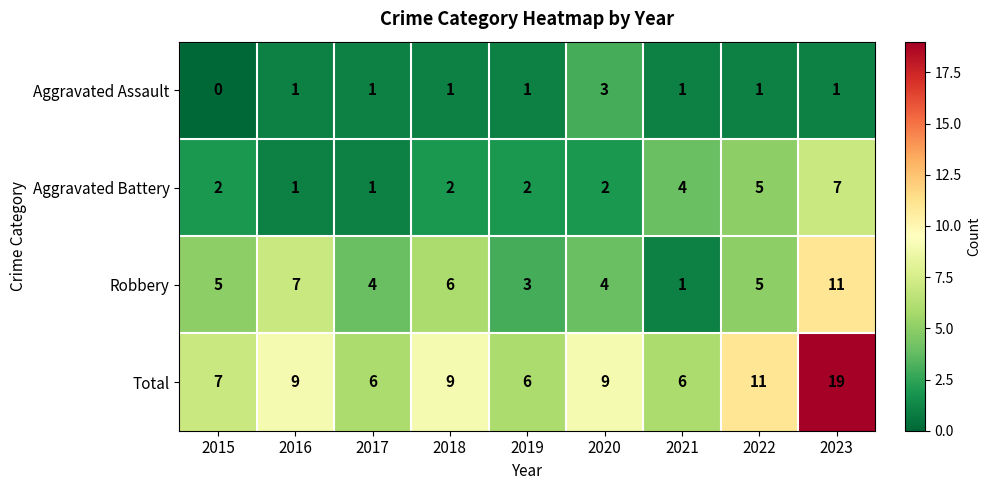

Between 2018 and 2022, which series saw the biggest shift?

Aggravated Battery